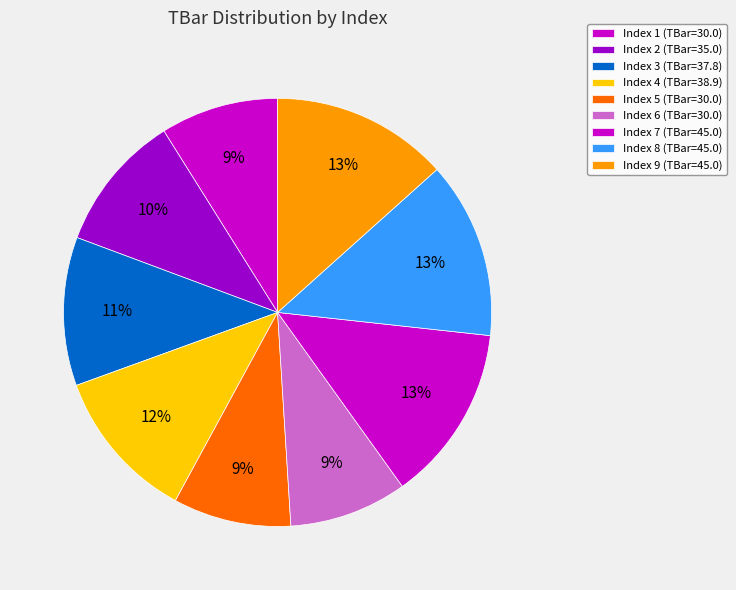

Does any single category account for the majority?

No